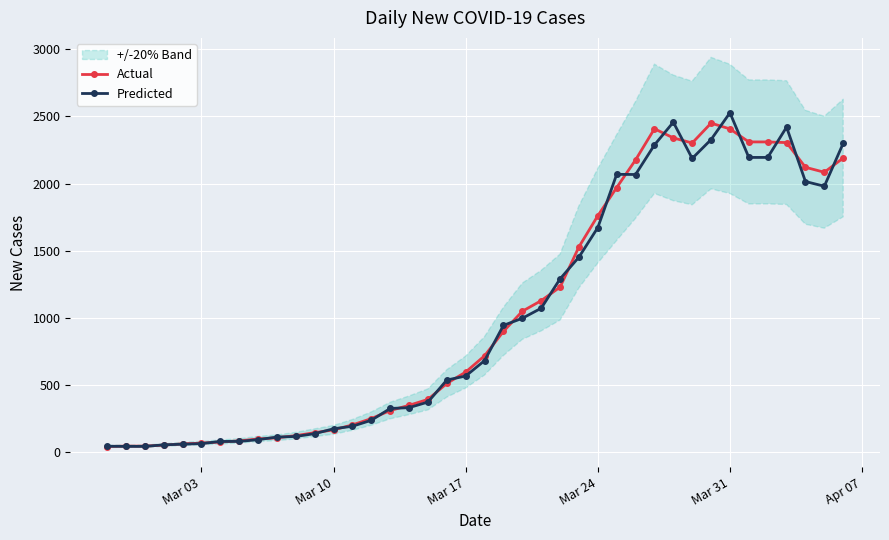

True or false: Predicted has more than 1 points higher than both neighbors.

True